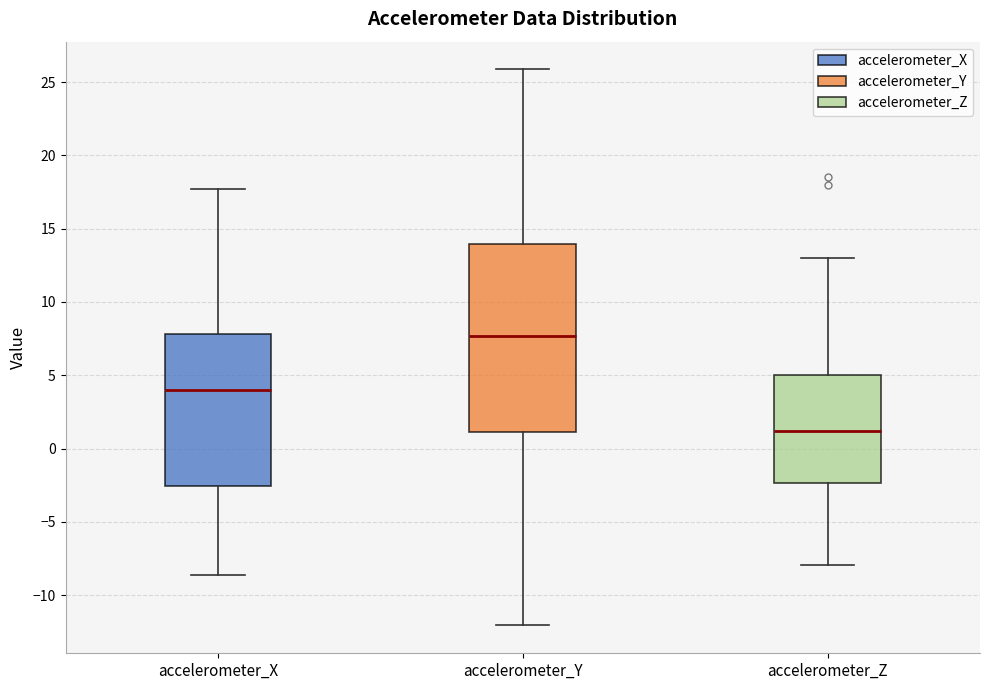

Reading left to right, transcribe this box plot: for each box, give where its median line is, the range the box spans, and where its two whiskers end, as read against the y-axis. The values are not printed on the chart, so give them approximately, as read against the axis.

accelerometer_X: median 4.0, box -2.5 to 8.0, whiskers -8.5 to 17.5
accelerometer_Y: median 7.5, box 1.0 to 14.0, whiskers -12.0 to 26.0
accelerometer_Z: median 1.0, box -2.5 to 5.0, whiskers -8.0 to 13.0